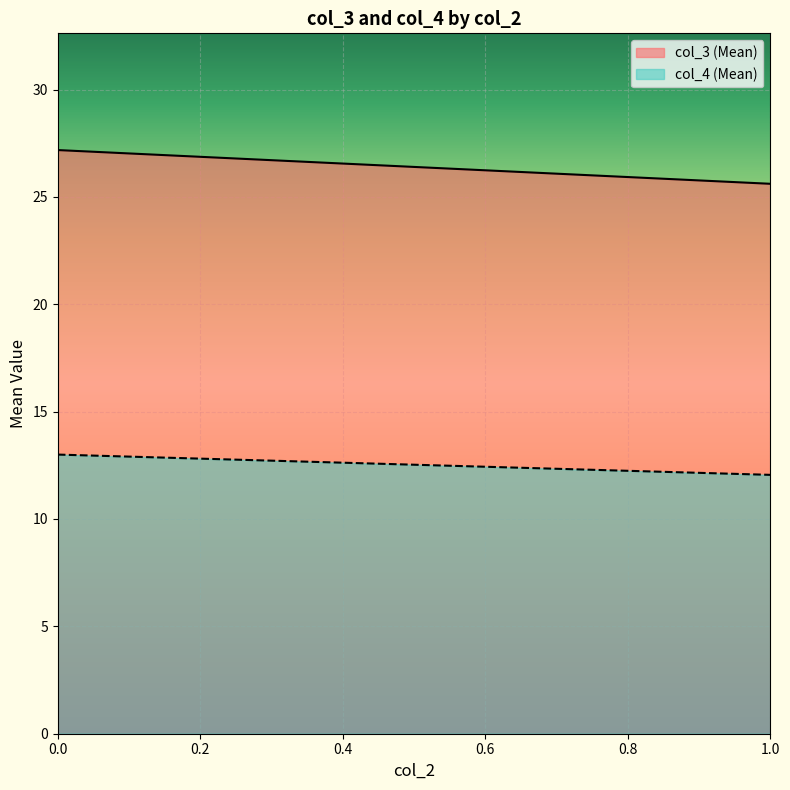

List the labels in order of col_4 (Mean) value, smallest first.

1.0, 0.0